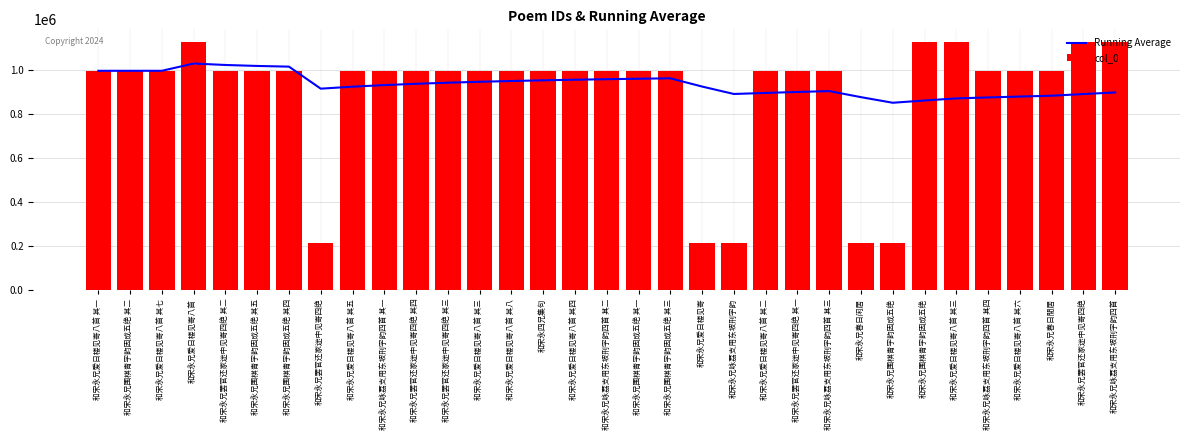

What is the total value across all series at 和宋永兄罢官还家途中见寄四绝 其一?

1893014.4